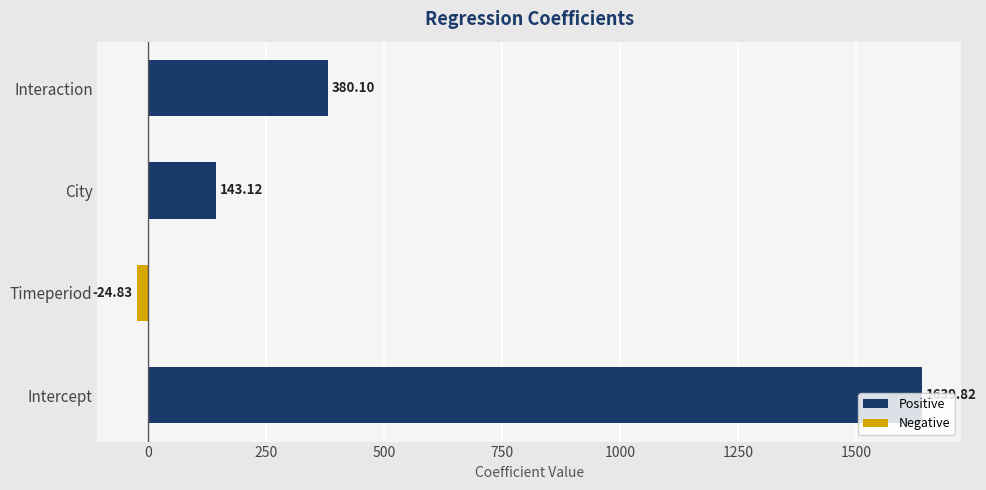

What is the sum of all values?

2138.2